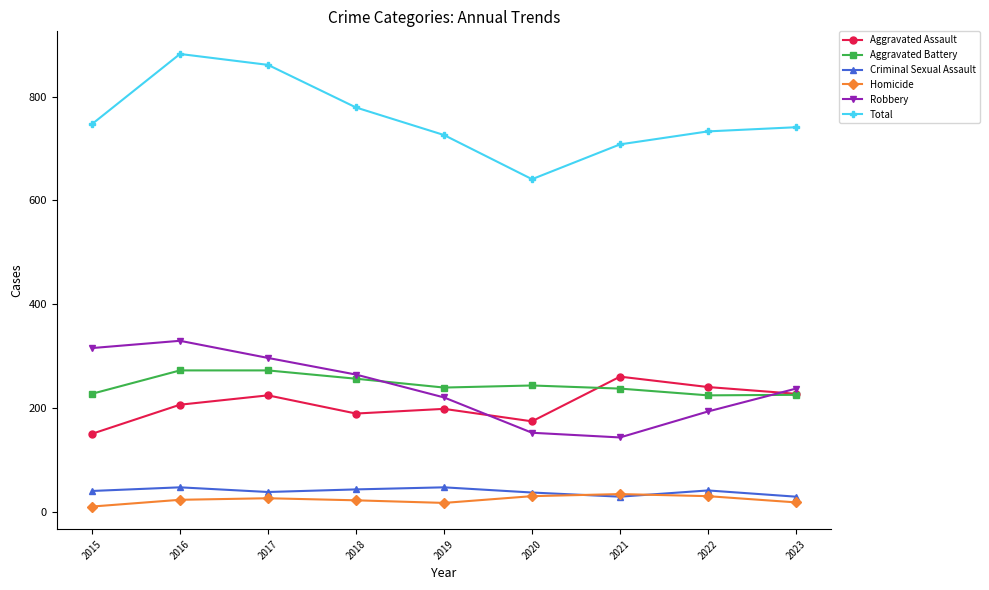

What is the spread (max minus min) of values at 2016?

858